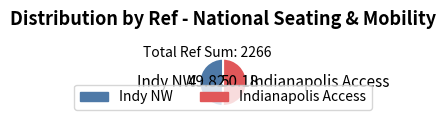

Do Indy NW and Indianapolis Access together represent more than half of the pie?

Yes